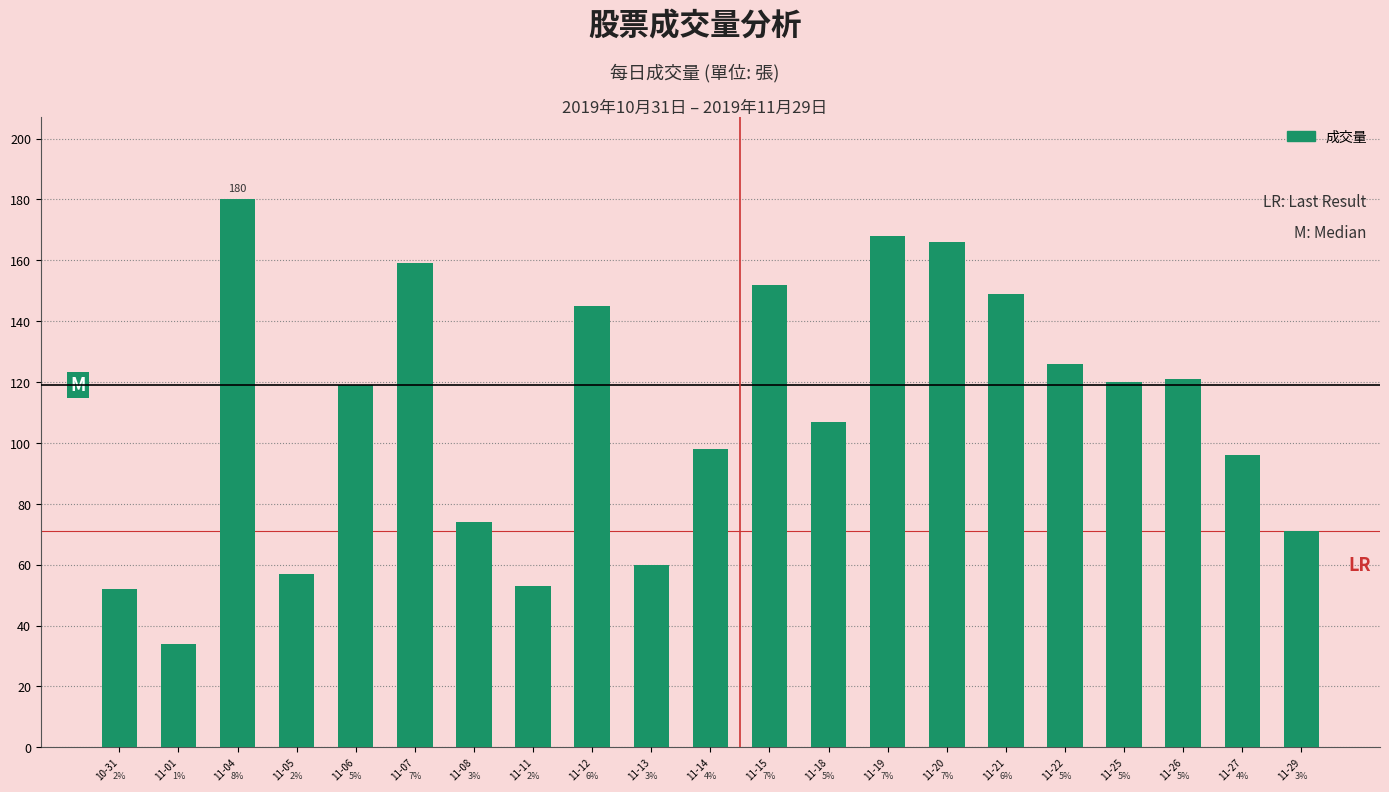

What is the difference between the maximum and minimum values?

146